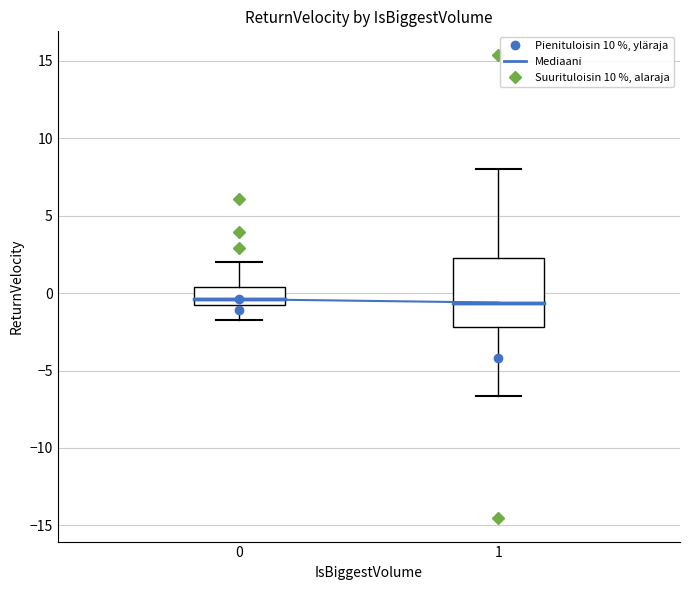

Comparing the boxes themselves (not the whiskers), which one is the tallest?

1